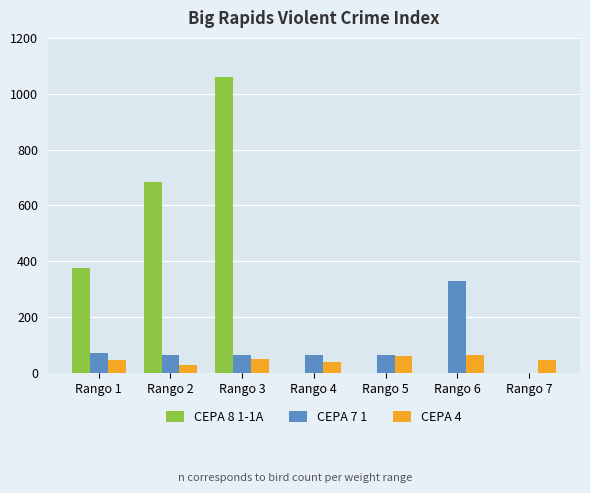

At which category is the sum across all series the highest?

Rango 3